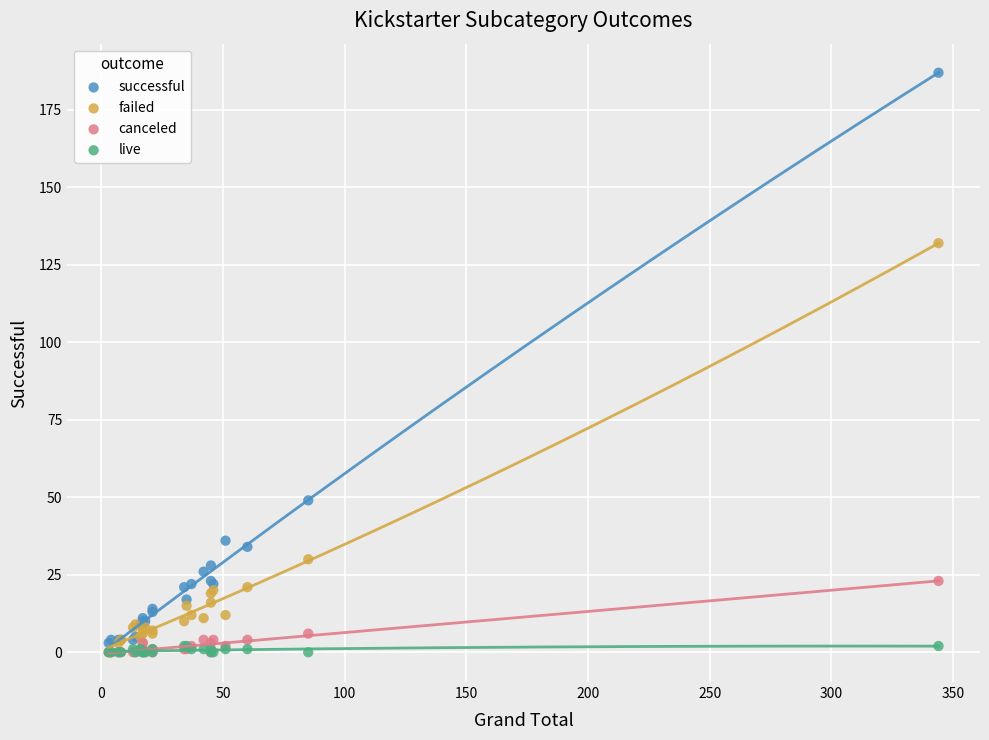

In the successful series, what Y value is closest to 95?

49